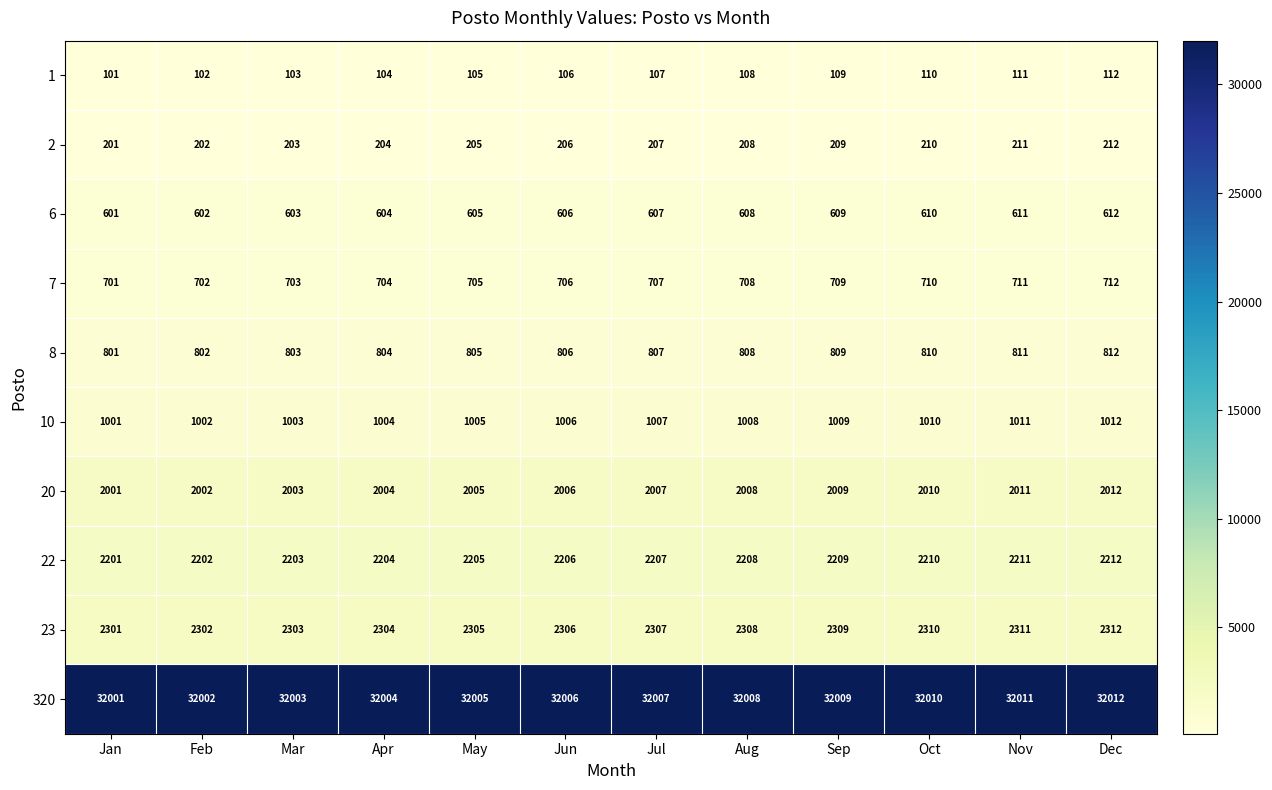

Rank the series by their maximum value, from lowest to highest.

1, 2, 6, 7, 8, 10, 20, 22, 23, 320